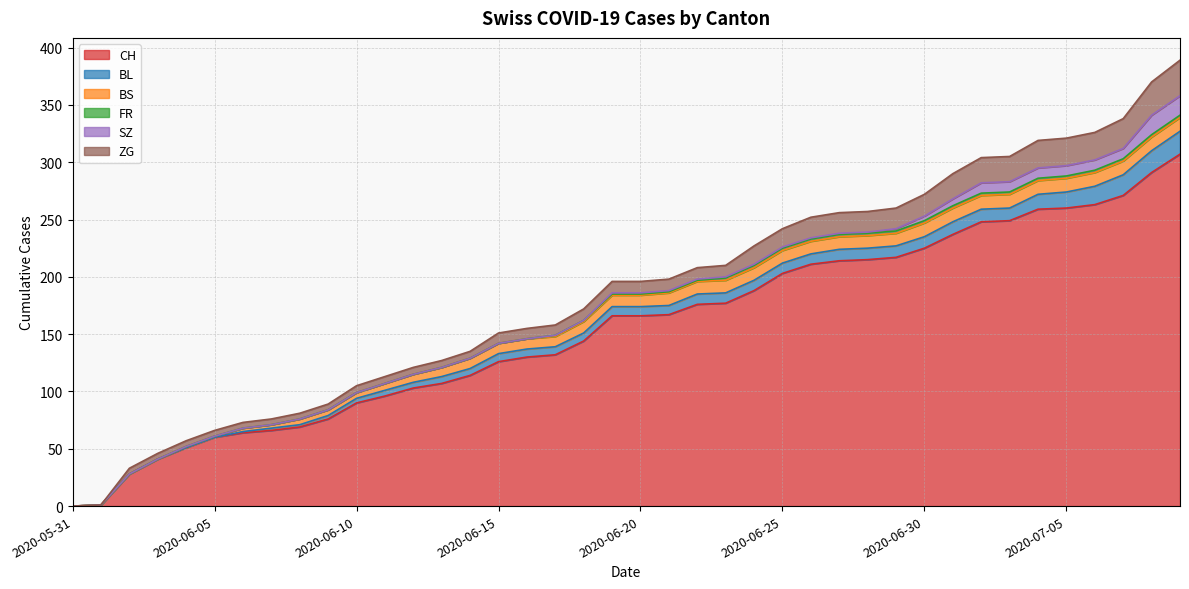

The CH series shows 251 at 2020-06-21. True or false?

False